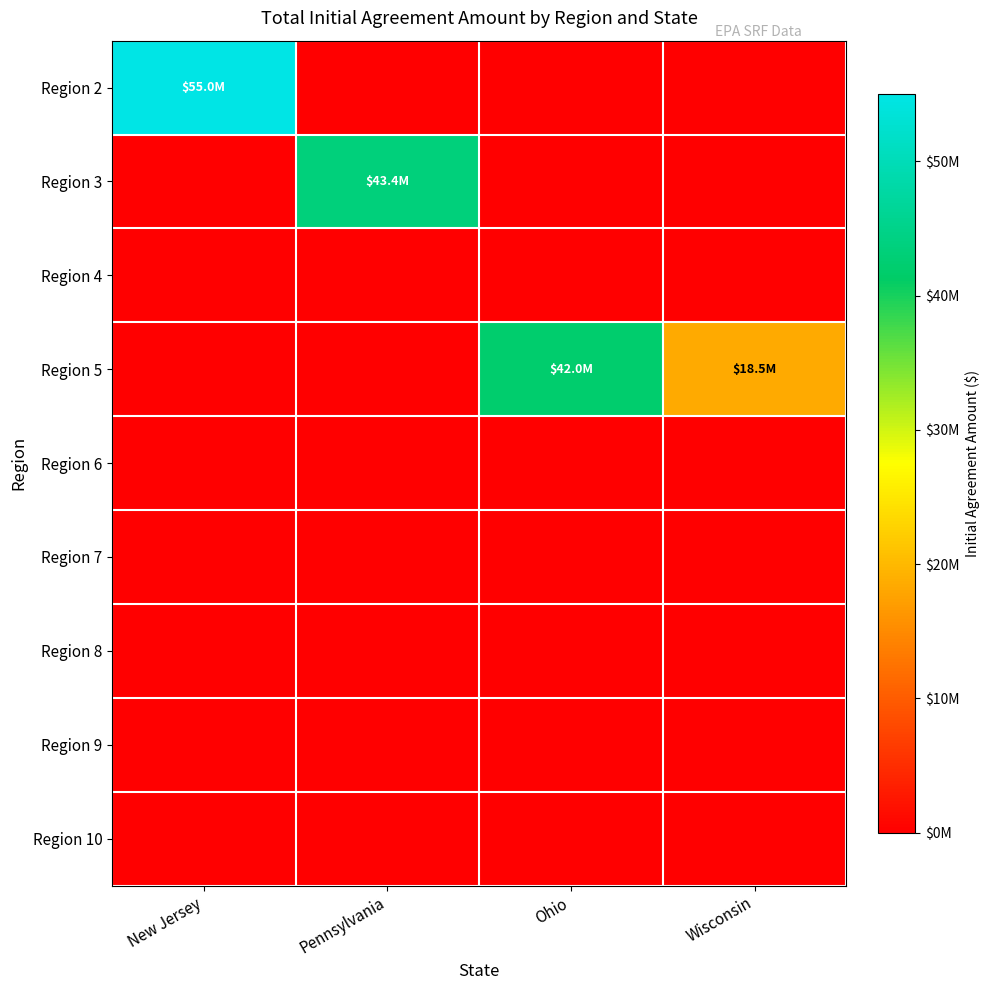

Which has a higher value, Wisconsin or Ohio?

Wisconsin